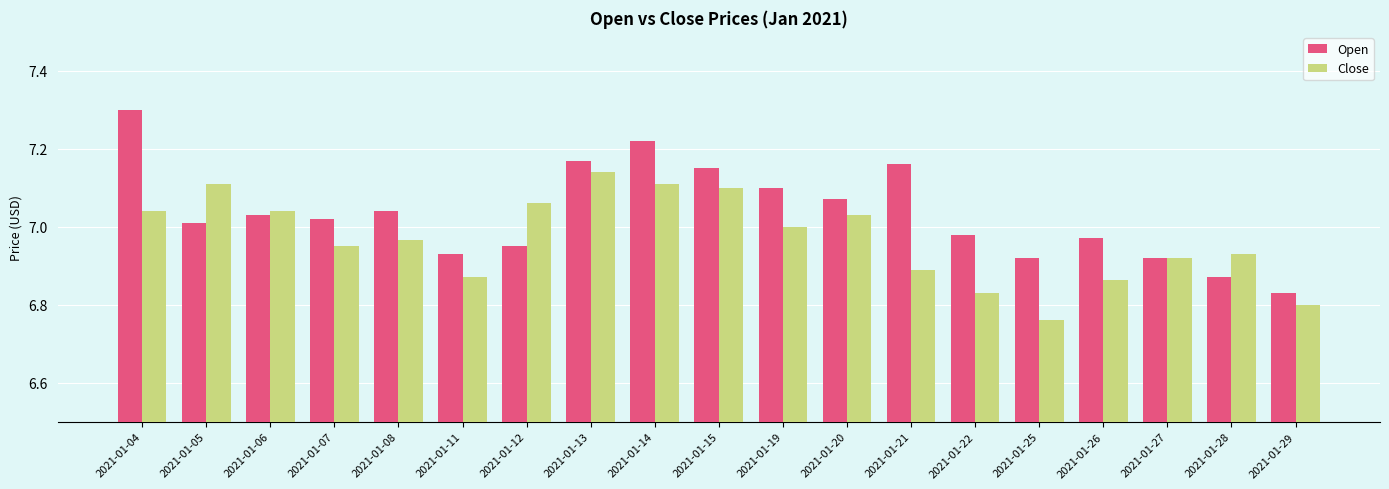

Rank the series by their average value, from lowest to highest.

Close, Open